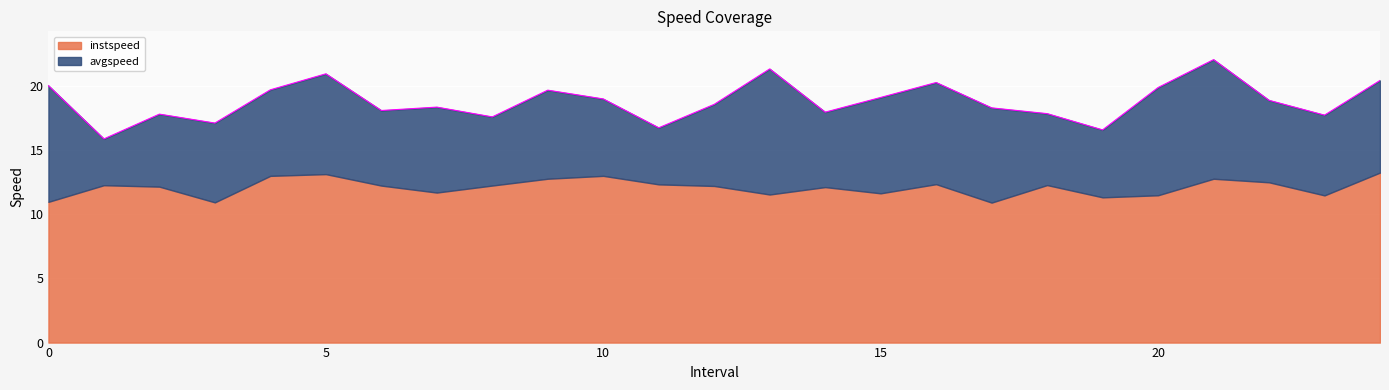

In instspeed, how many points are higher than both neighbors (excluding endpoints)?

7